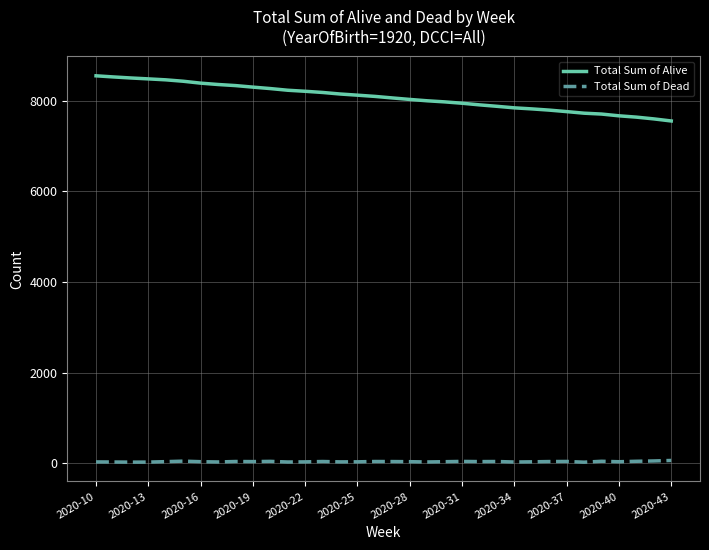

True or false: Total Sum of Alive and Total Sum of Dead intersect in this chart.

False